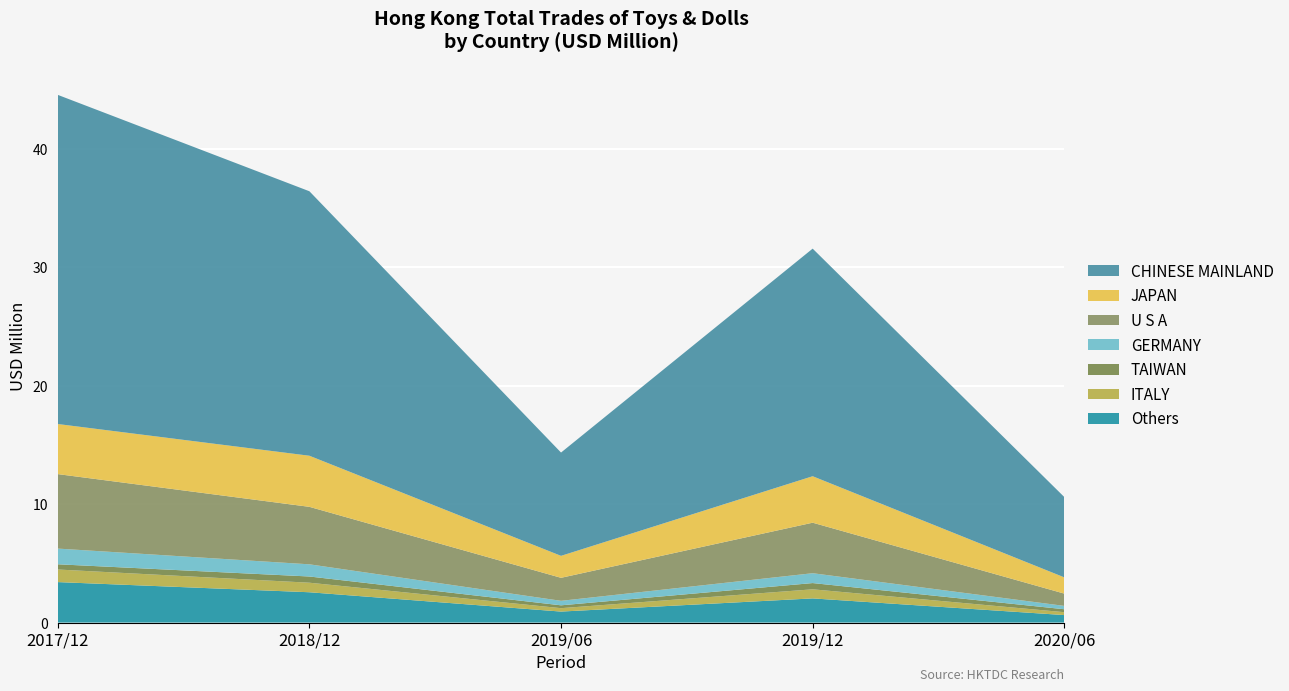

At which category is the sum across all series the highest?

2017/12